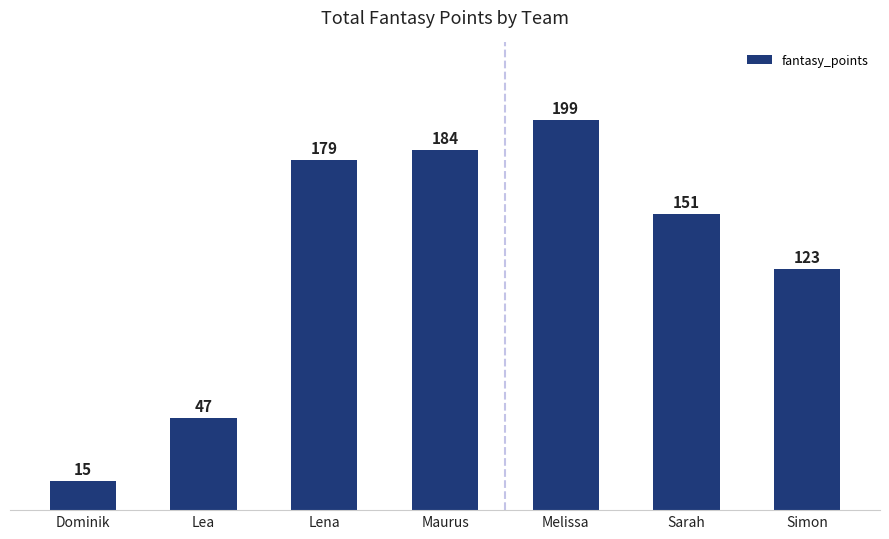

What is the difference between the maximum and minimum values?

184